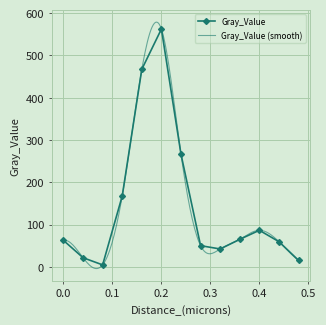

List the labels in order of value, smallest first.

0.08, 0.48, 0.04, 0.32, 0.28, 0.44, 0.0, 0.36, 0.4, 0.12, 0.24, 0.16, 0.2